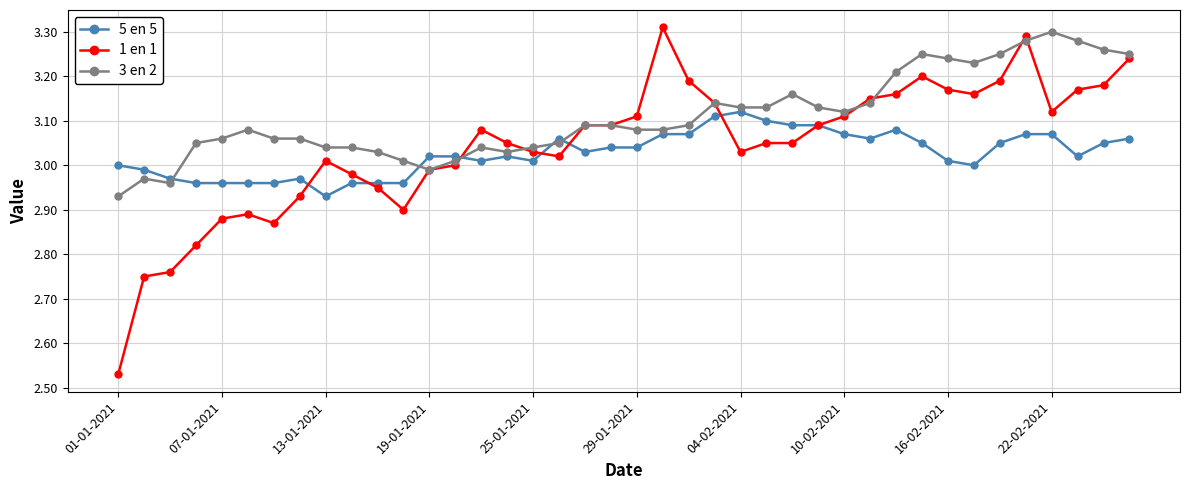

True or false: 3 en 2 has more than 2 points higher than both neighbors.

True